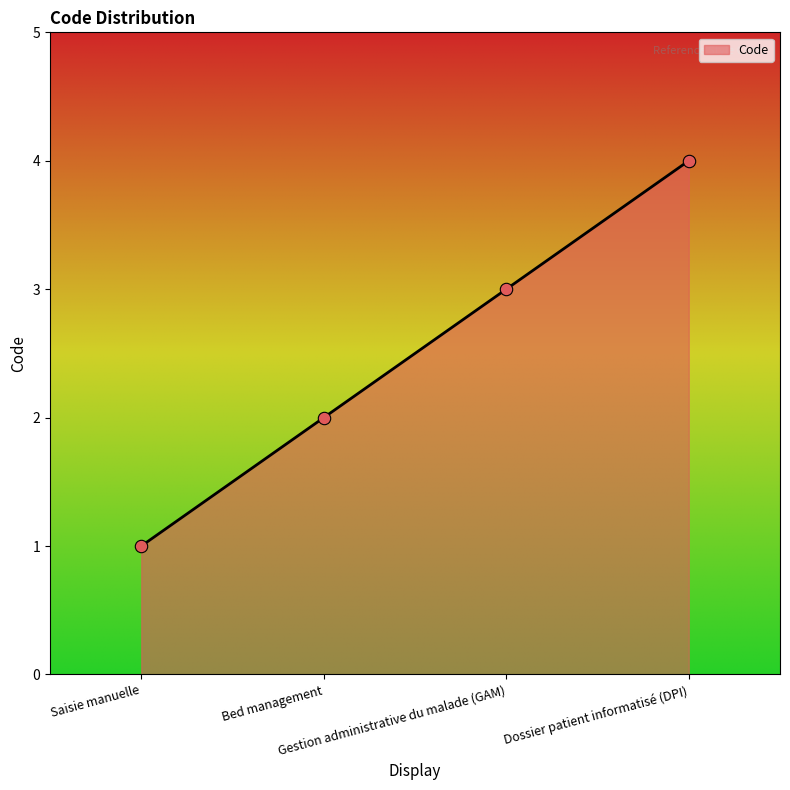

Between Gestion administrative du malade (GAM) and Dossier patient informatisé (DPI), which is larger?

Dossier patient informatisé (DPI)